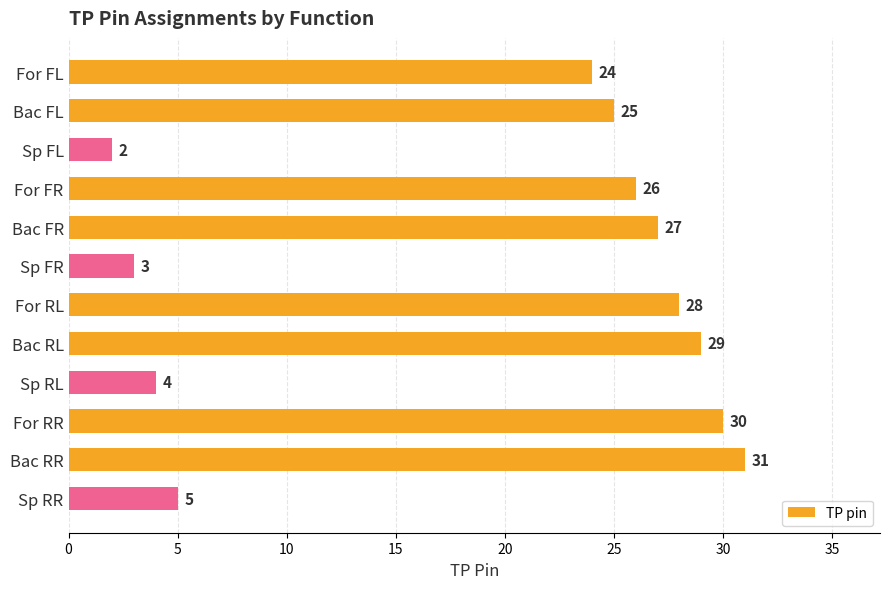

Which label corresponds to the smallest value in the chart?

Sp FL